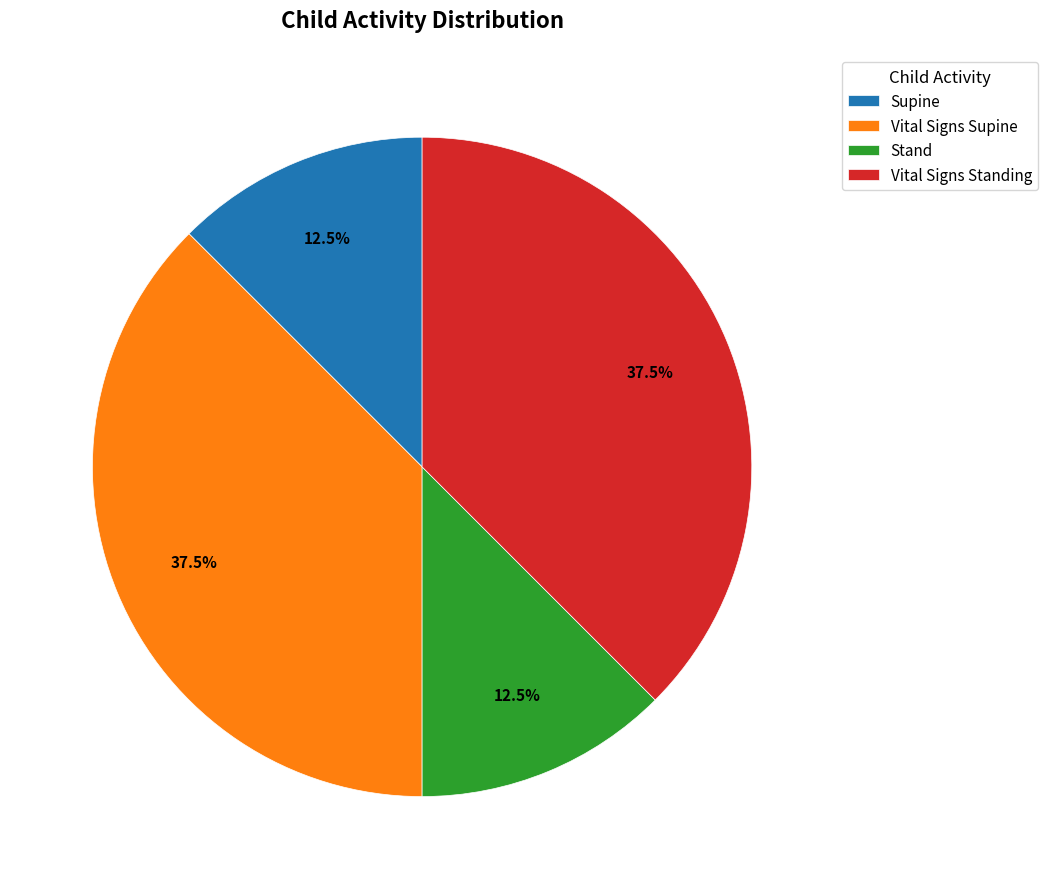

What is the ratio of the value at Vital Signs Supine to the value at Supine?

3.0